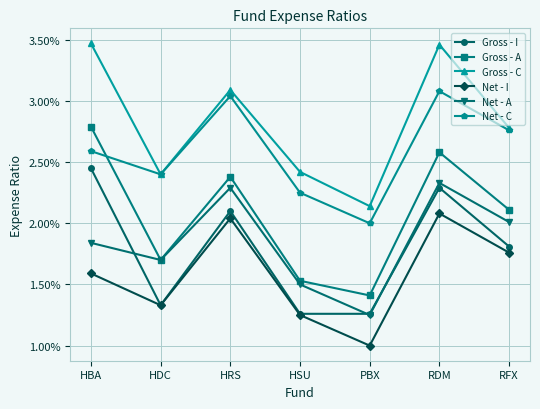

Between HRS and HSU, which series saw the biggest shift?

Gross - A